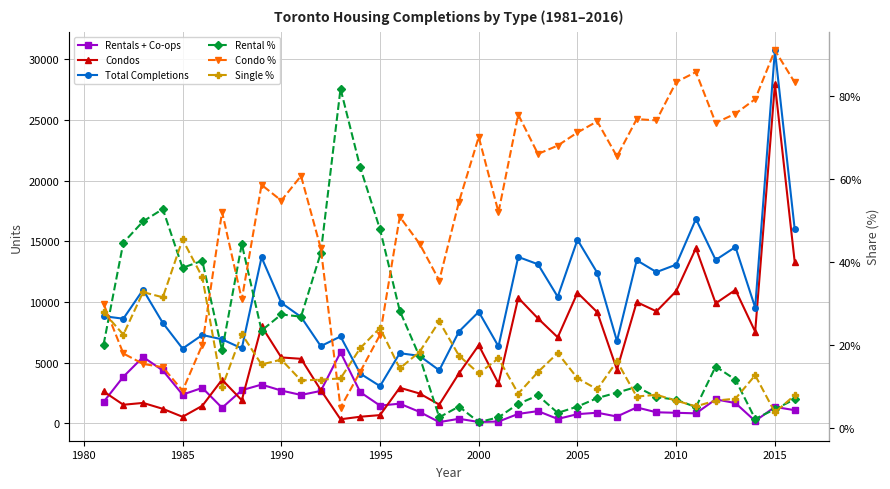

Reading right to left, what are all the values shown in this chart?

Rentals + Co-ops: 1094.0	1364.0	201.0	1681.0	1985.0	833.0	879.0	920.0	1321.0	572.0	884.0	767.0	371.0	1017.0	786.0	157.0	121.0	385.0	109.0	955.0	1631.0	1471.0	2575.0	5856.0	2681.0	2348.0	2711.0	3203.0	2738.0	1289.0	2933.0	2377.0	4365.0	5476.0	3847.0	1771.0
Condos: 13339.0	27968.0	7563.0	11005.0	9899.0	14444.0	10904.0	9239.0	10003.0	4435.0	9170.0	10769.0	7097.0	8655.0	10352.0	3297.0	6445.0	4127.0	1554.0	2471.0	2943.0	688.0	554.0	345.0	2752.0	5327.0	5440.0	8011.0	1912.0	3605.0	1455.0	549.0	1206.0	1692.0	1542.0	2638.0
Total Completions: 16027.0	30749.0	9551.0	14542.0	13474.0	16850.0	13088.0	12473.0	13450.0	6786.0	12420.0	15136.0	10438.0	13119.0	13721.0	6349.0	9199.0	7576.0	4382.0	5570.0	5790.0	3077.0	4106.0	7168.0	6370.0	8779.0	9939.0	13686.0	6188.0	6933.0	7291.0	6170.0	8284.0	11013.0	8631.0	8842.0
Rental %: 0.1	0.0	0.0	0.1	0.1	0.0	0.1	0.1	0.1	0.1	0.1	0.1	0.0	0.1	0.1	0.0	0.0	0.1	0.0	0.2	0.3	0.5	0.6	0.8	0.4	0.3	0.3	0.2	0.4	0.2	0.4	0.4	0.5	0.5	0.4	0.2
Condo %: 0.8	0.9	0.8	0.8	0.7	0.9	0.8	0.7	0.7	0.7	0.7	0.7	0.7	0.7	0.8	0.5	0.7	0.5	0.4	0.4	0.5	0.2	0.1	0.0	0.4	0.6	0.5	0.6	0.3	0.5	0.2	0.1	0.1	0.2	0.2	0.3
Single %: 0.1	0.0	0.1	0.1	0.1	0.1	0.1	0.1	0.1	0.2	0.1	0.1	0.2	0.1	0.1	0.2	0.1	0.2	0.3	0.2	0.1	0.2	0.2	0.1	0.1	0.1	0.2	0.2	0.2	0.1	0.4	0.5	0.3	0.3	0.2	0.3